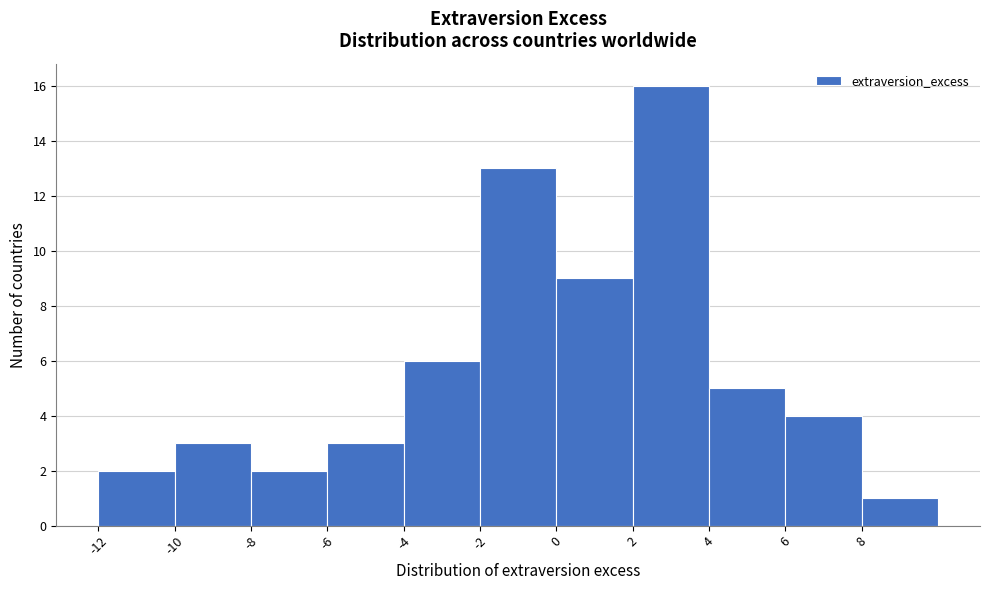

Reading left to right, list every bar in this chart as the range it spans on the x-axis followed by its height. The values are not printed on the chart, so give them approximately, as read against the axis.

-12 to -10: 2
-10 to -8: 3
-8 to -6: 2
-6 to -4: 3
-4 to -2: 6
-2 to 0: 13
0 to 2: 9
2 to 4: 16
4 to 6: 5
6 to 8: 4
8 to 10: 1